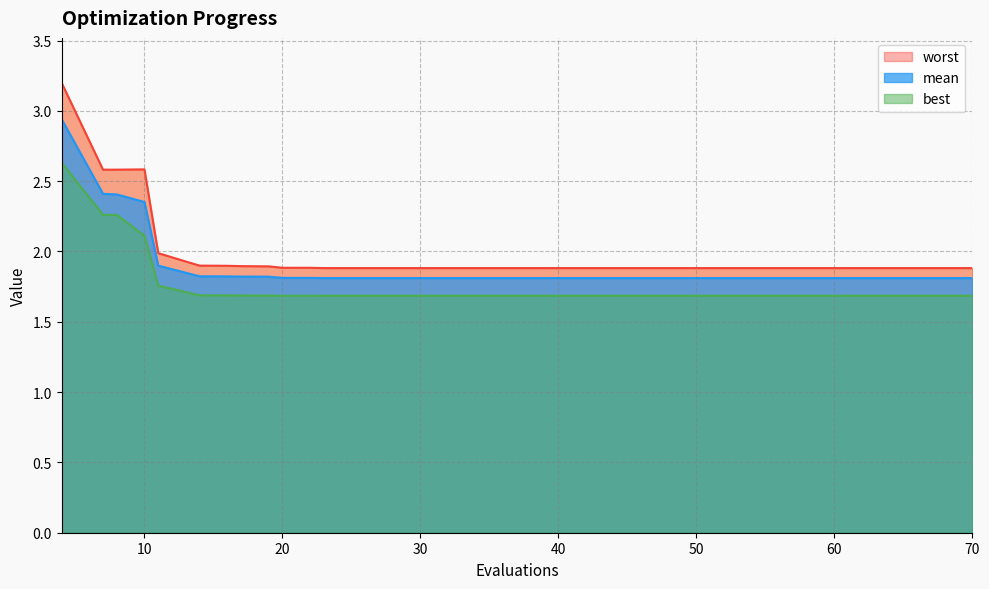

Where is worst nearest to the value 2?

11